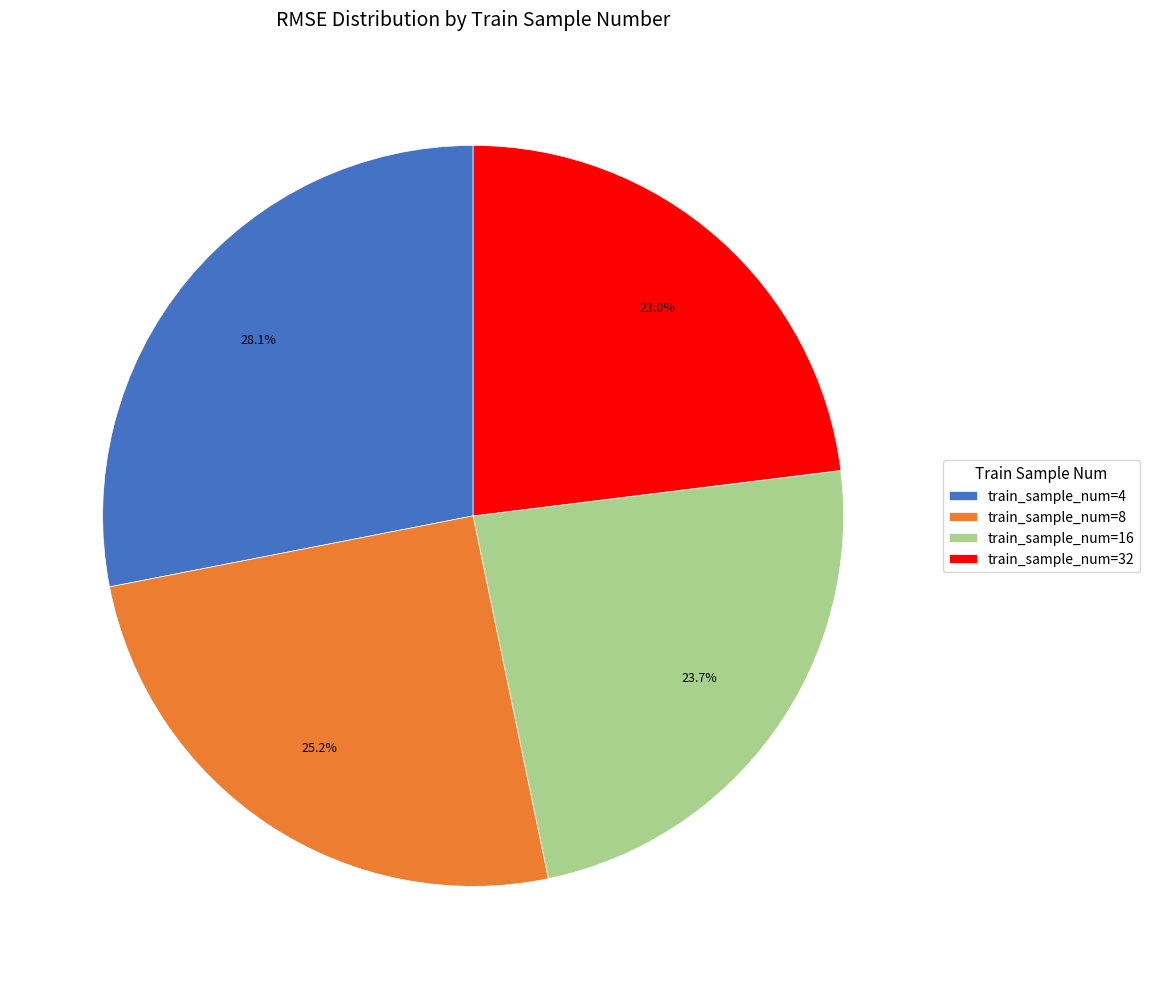

Is there any slice that represents more than half of the pie?

No